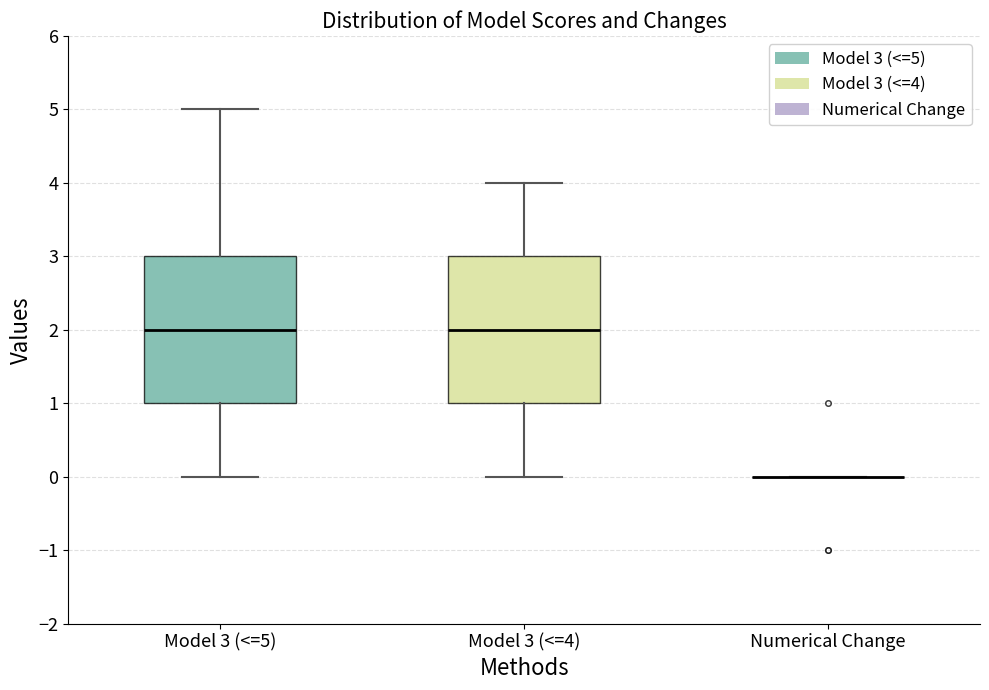

Where does the lower whisker of the box for Model 3 (<=4) end on the y-axis? The values are not printed on the chart, so give them approximately, as read against the axis.

0